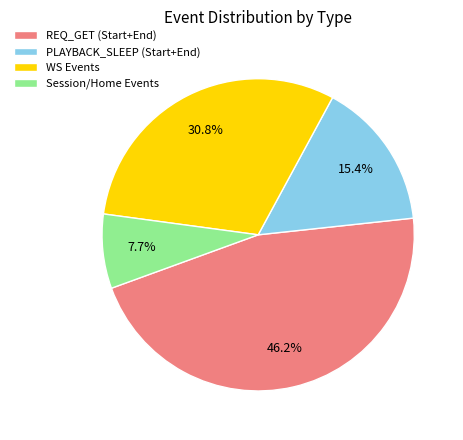

What is the largest slice in the pie chart?

REQ_GET (Start+End)